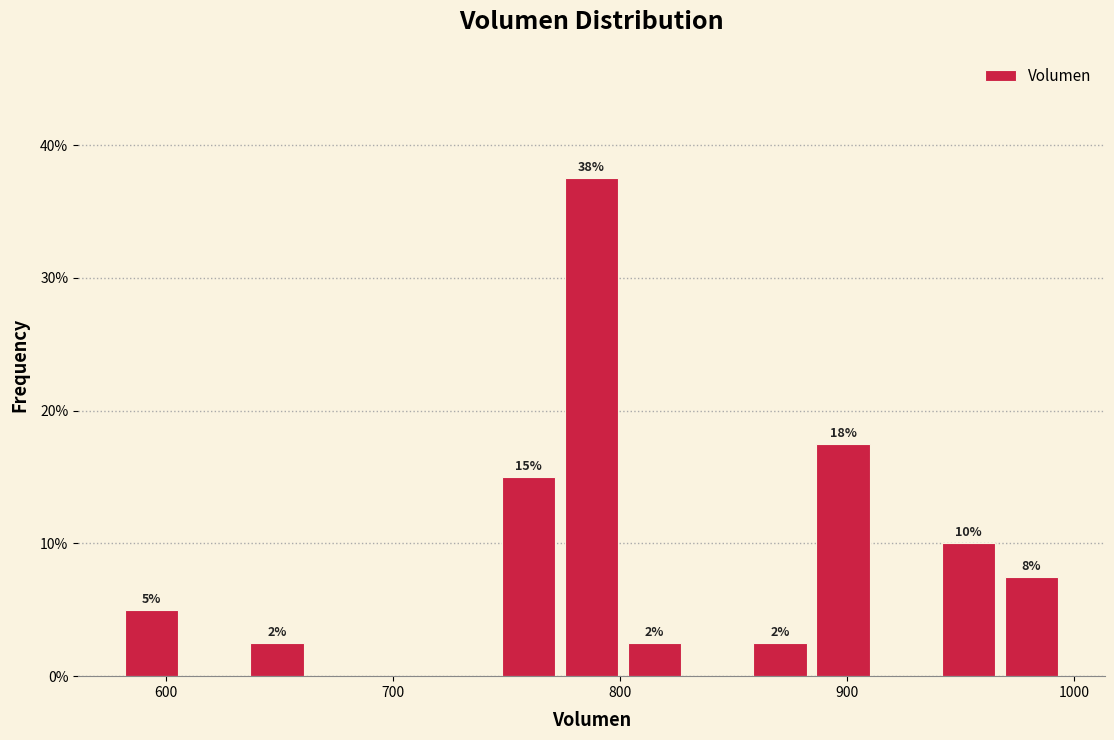

Read against the x-axis, roughly where is the centre of the tallest bar?

790